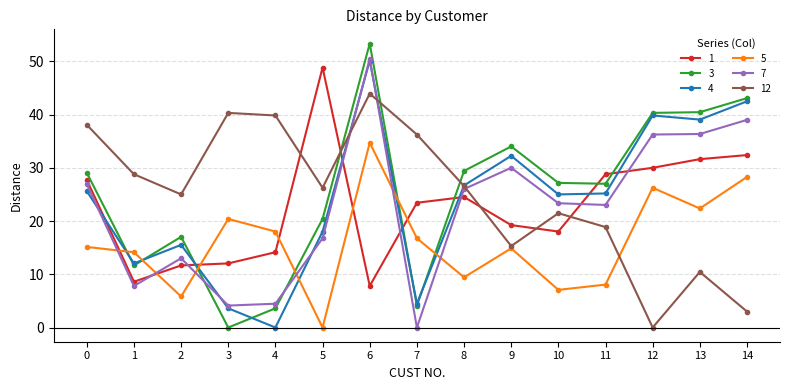

What is the difference between the highest and lowest values at 11?

20.7